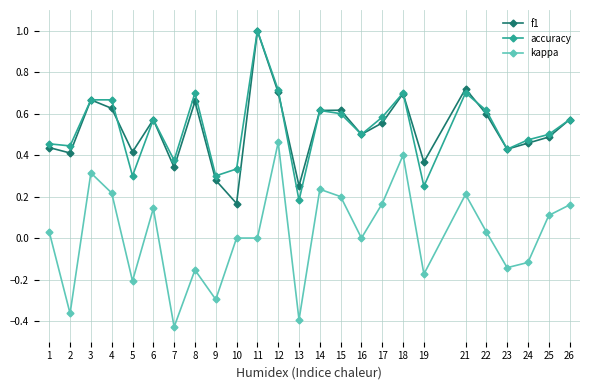

Is the value of f1 at 11 greater than the value of accuracy at 1?

Yes